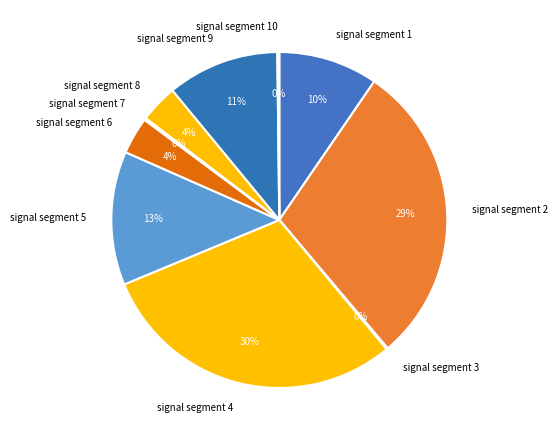

The signal segment 2 slice represents 29% of the pie. True or false?

True